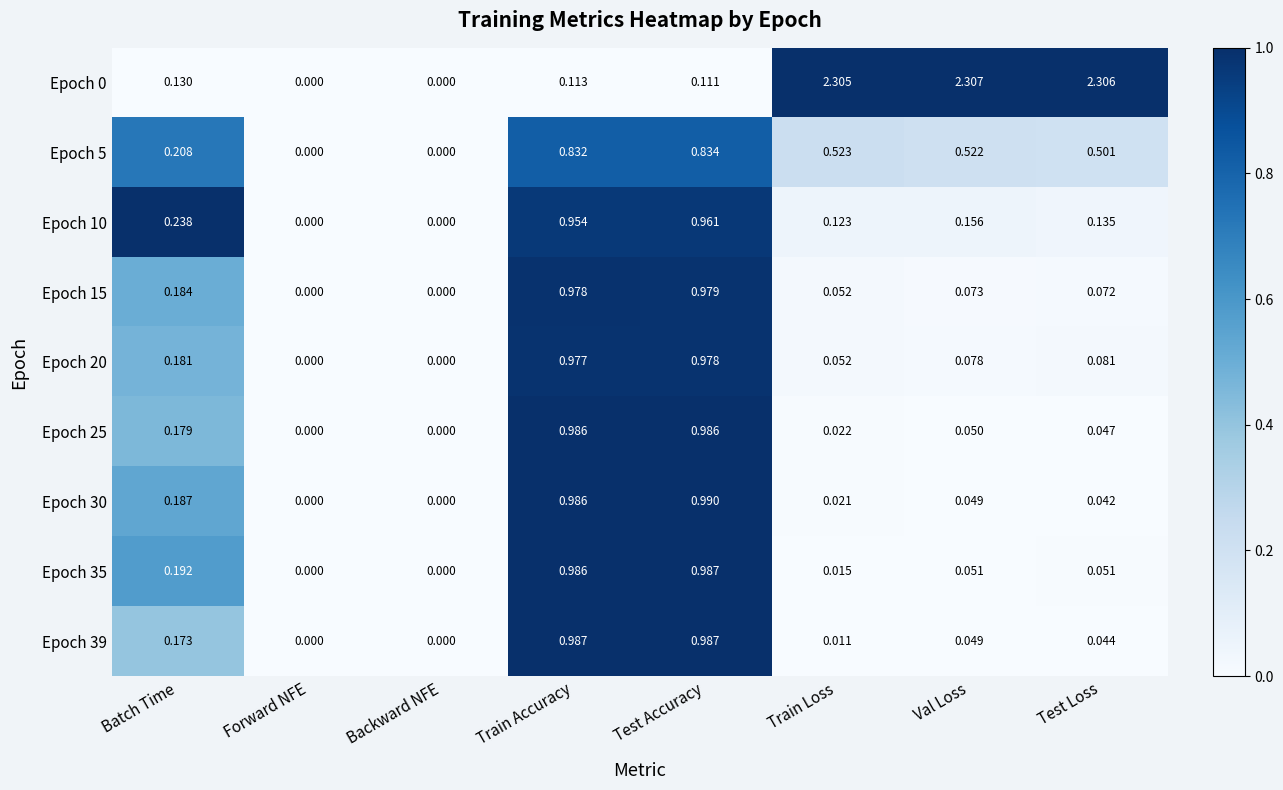

How many data points in Epoch 0 are above 0?

6